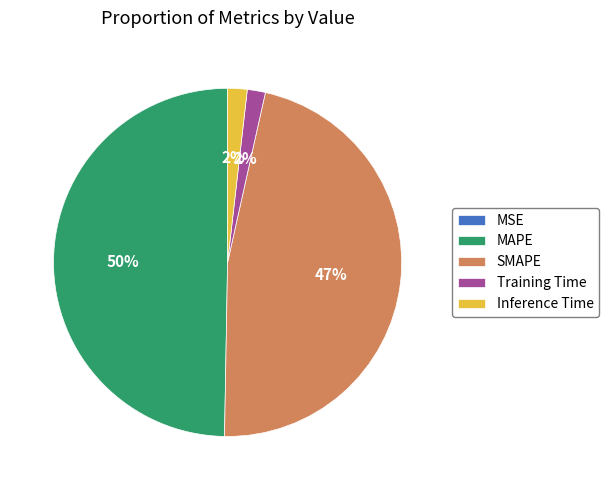

Does Inference Time account for over 50% of the chart?

No